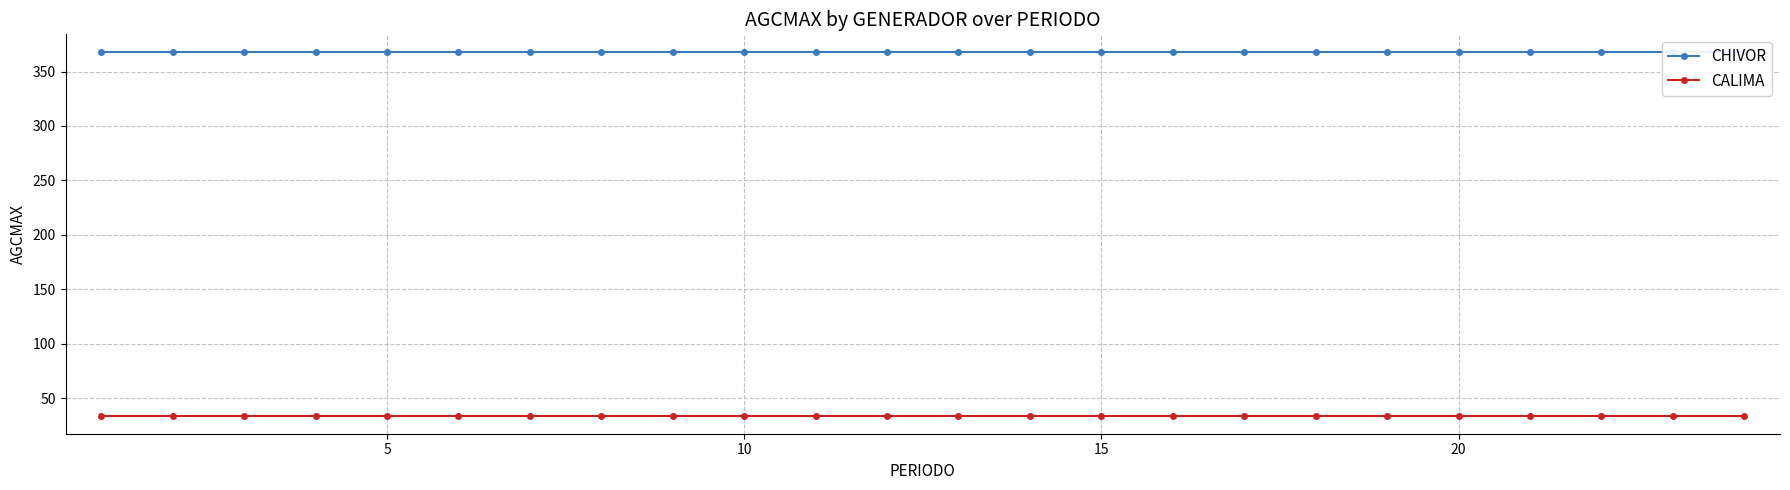

True or false: CHIVOR and CALIMA intersect in this chart.

False